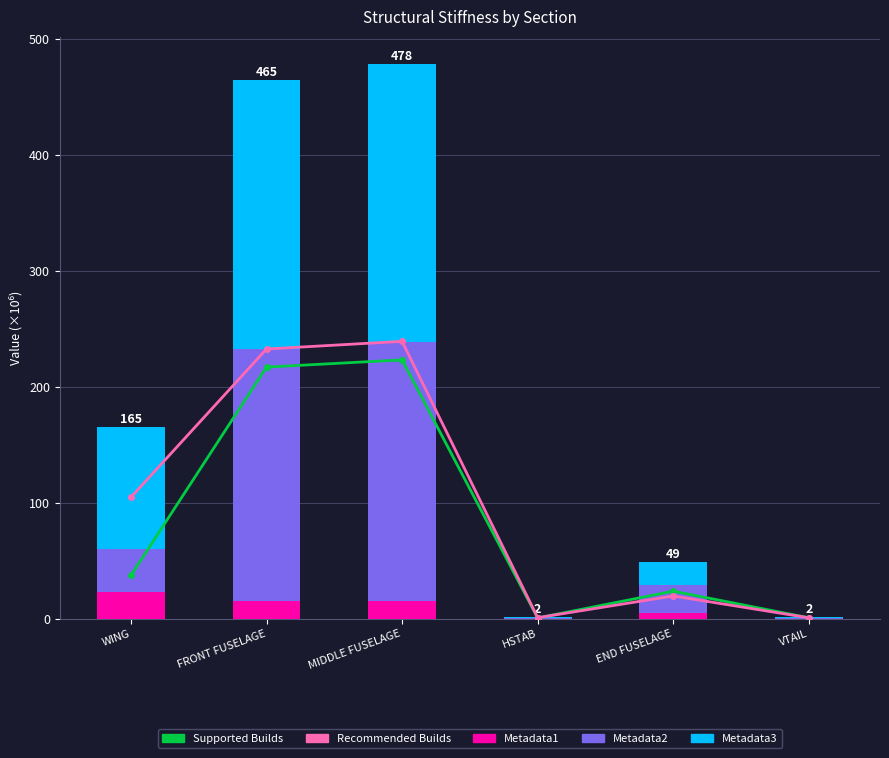

What is the sum of all Metadata2 values?

503.2